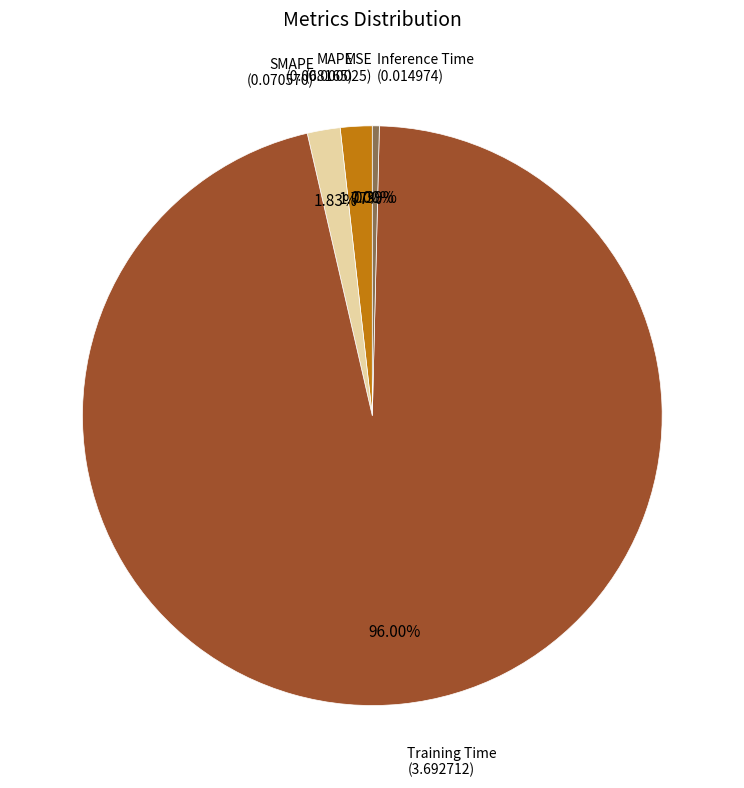

Is there any slice that represents more than half of the pie?

Yes